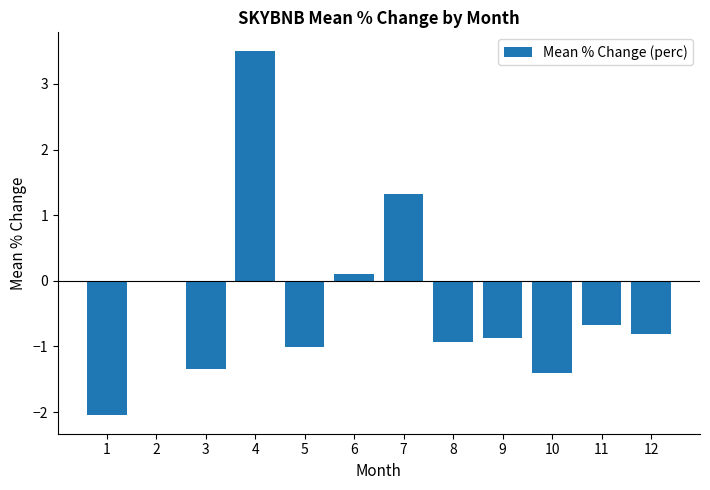

What is the change in value from 1 to 2?

+2.1